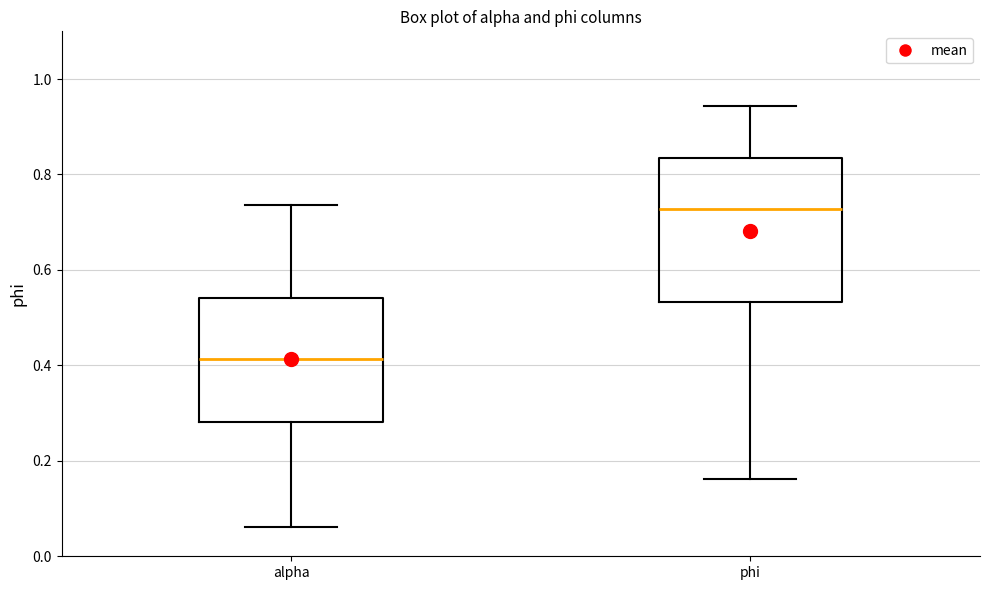

Where is the upper edge of the box for phi on the y-axis? The values are not printed on the chart, so give them approximately, as read against the axis.

0.84